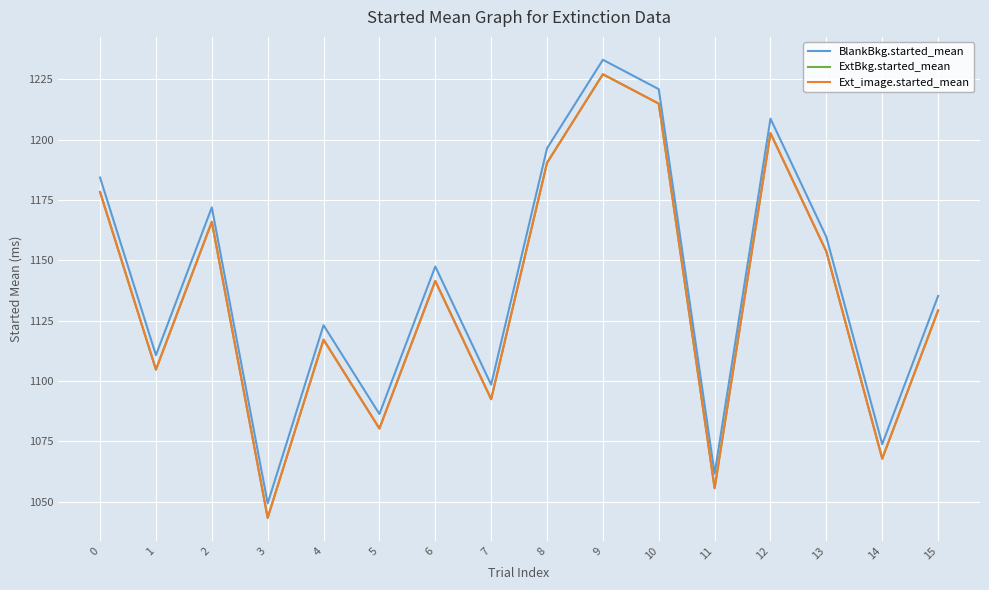

Does the chart display data point markers on the line(s)?

No